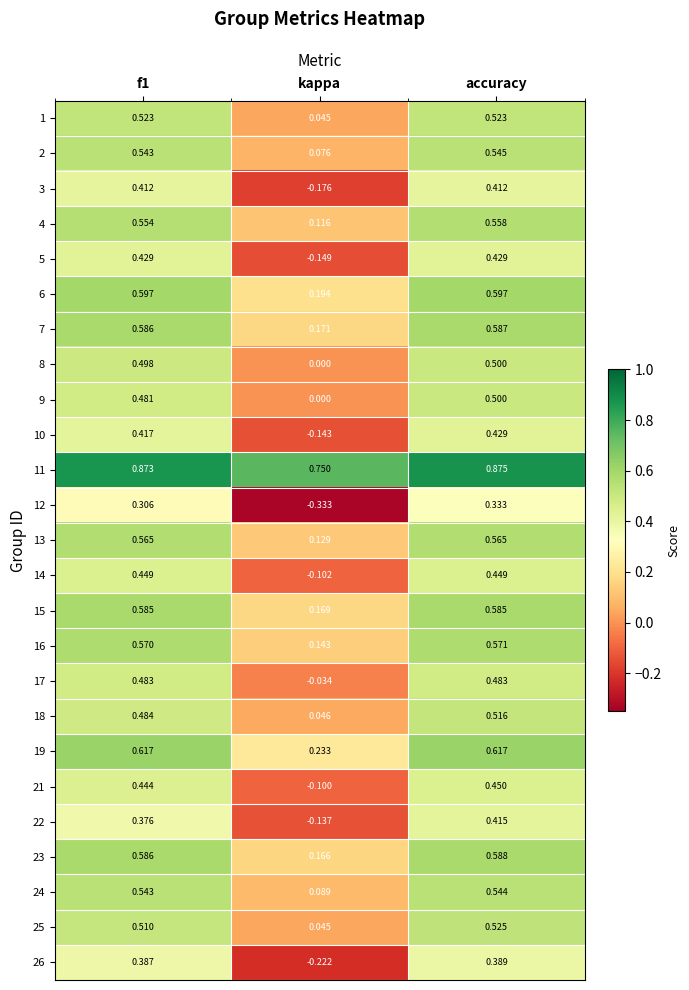

How many values in 14 are above zero?

2